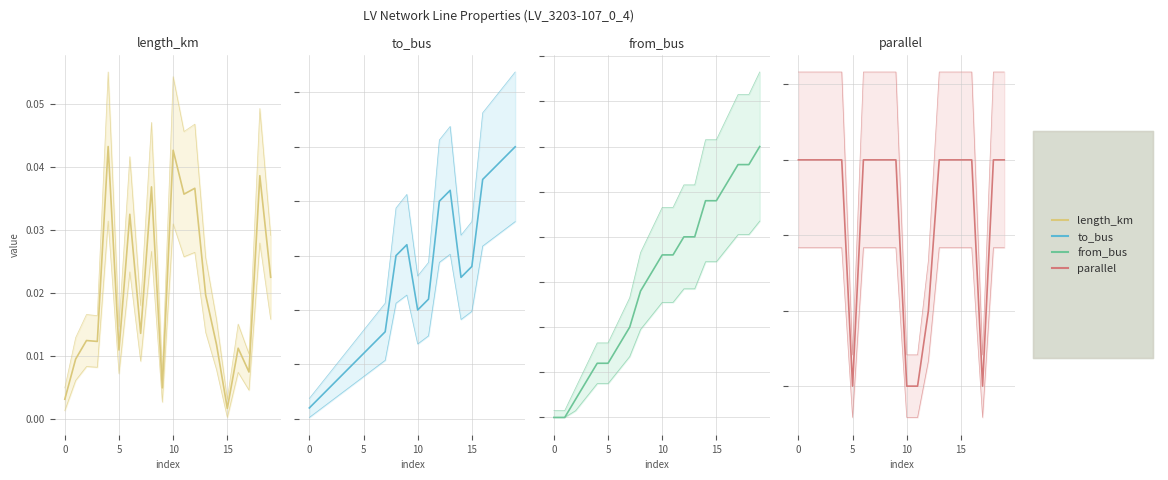

Which has a higher value, 7 or 17?

7